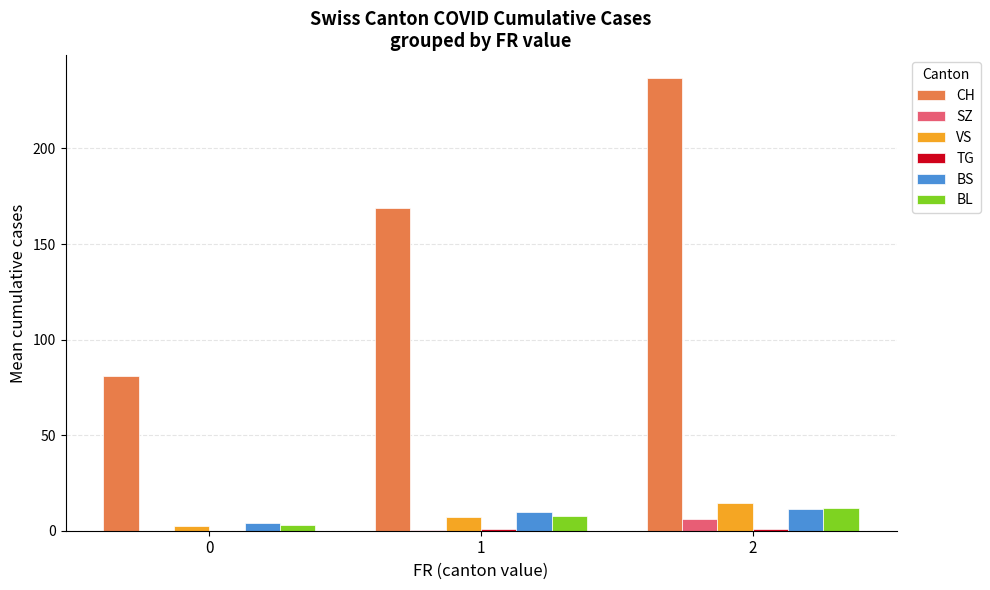

The value of BS at 2 is 19.5. True or false?

False